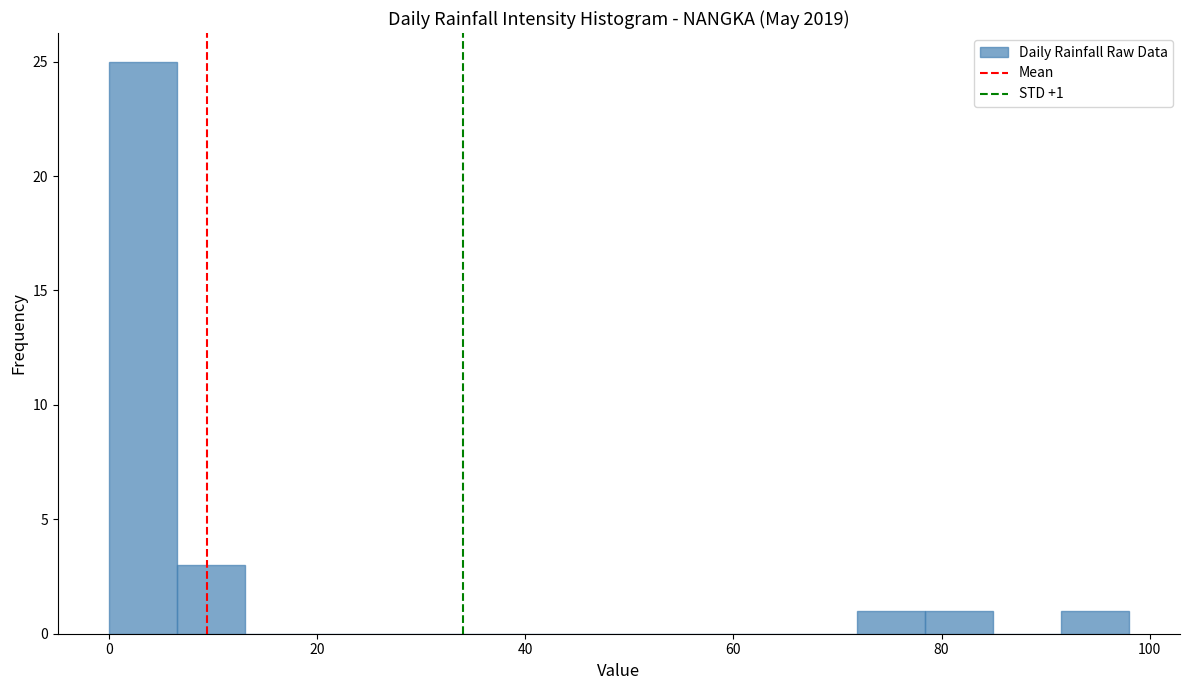

Around what value on the x-axis is the tallest bar? Give the approximate position of its centre, as read against the axis.

4